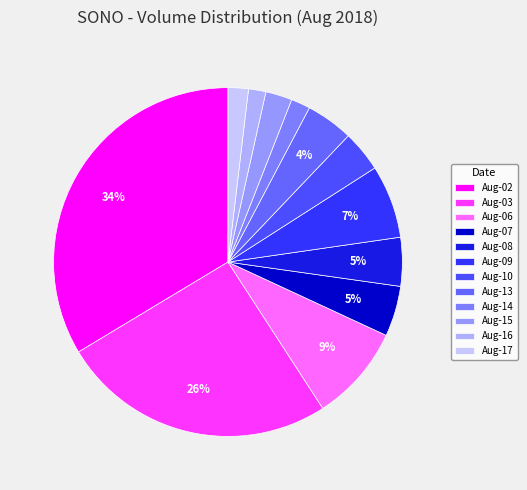

What is the largest slice in the pie chart?

Aug-02